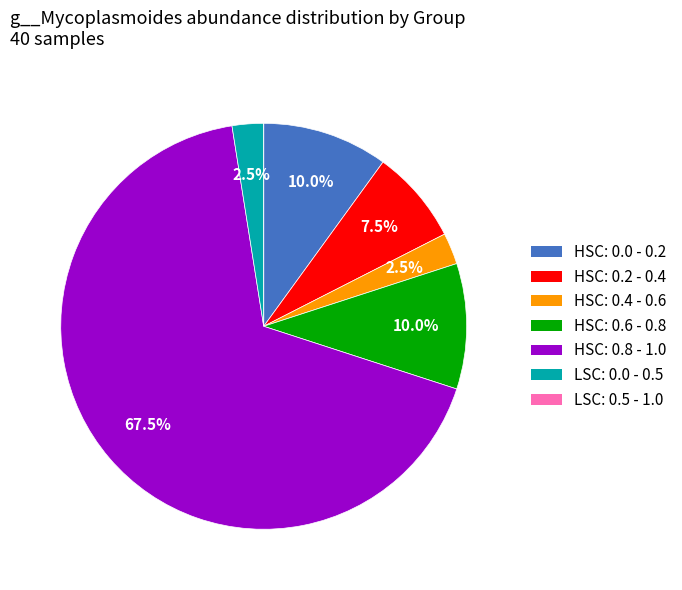

Is there a majority slice in this chart?

Yes